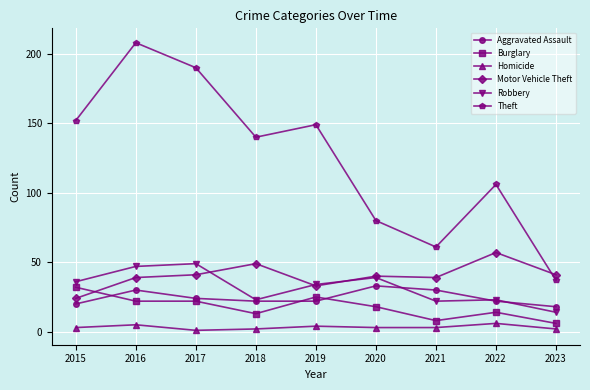

Rank the categories by Theft value from lowest to highest.

2023, 2021, 2020, 2022, 2018, 2019, 2015, 2017, 2016